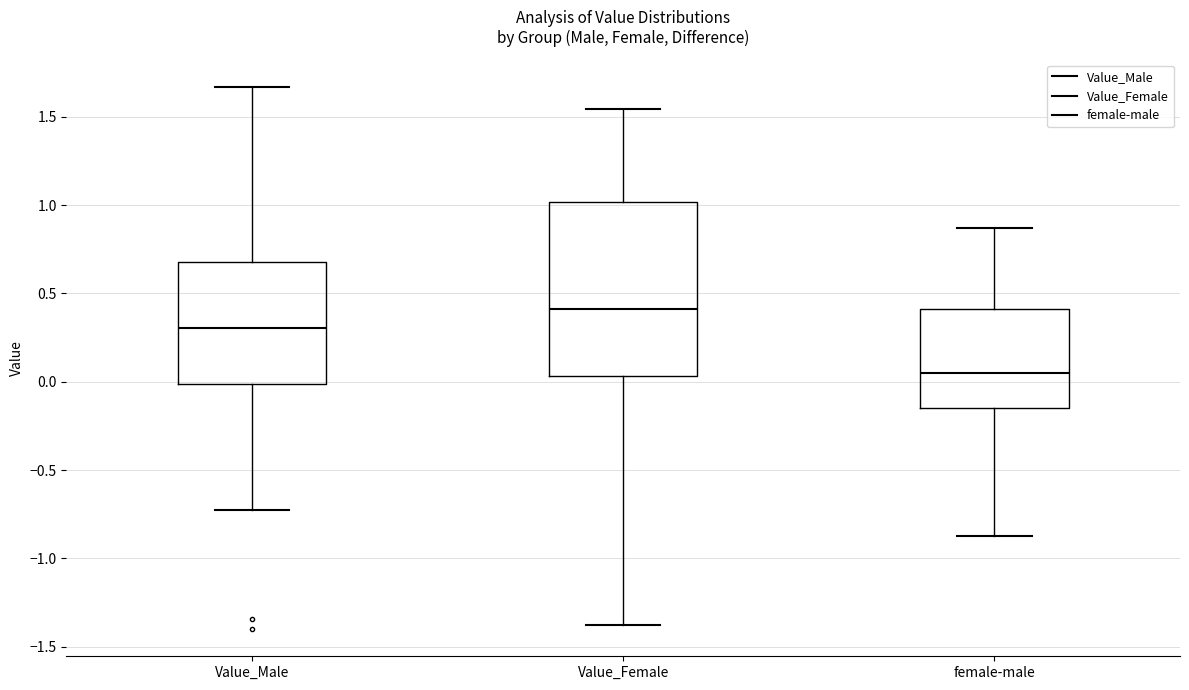

Which box has the highest median line?

Value_Female